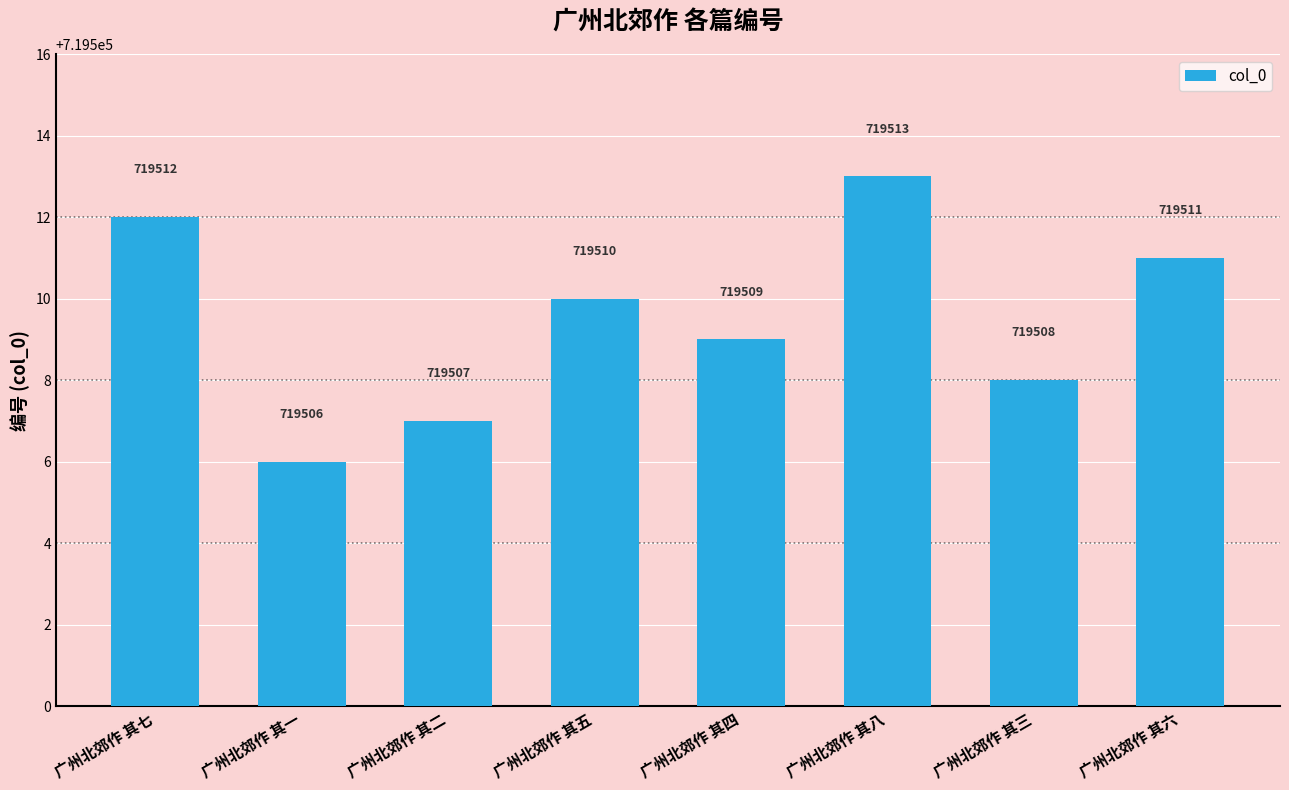

The chart shows a value of 719510 at 广州北郊作 其五. True or false?

True